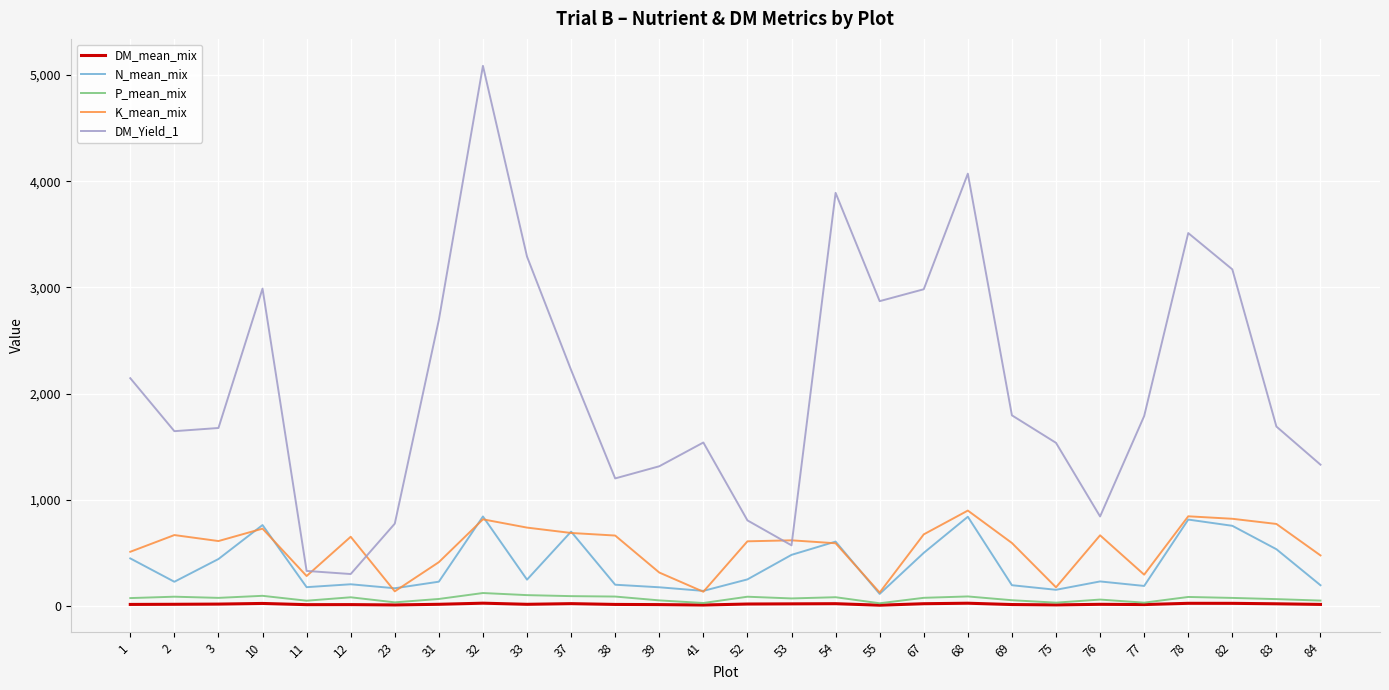

How many lines are shown in the chart?

5